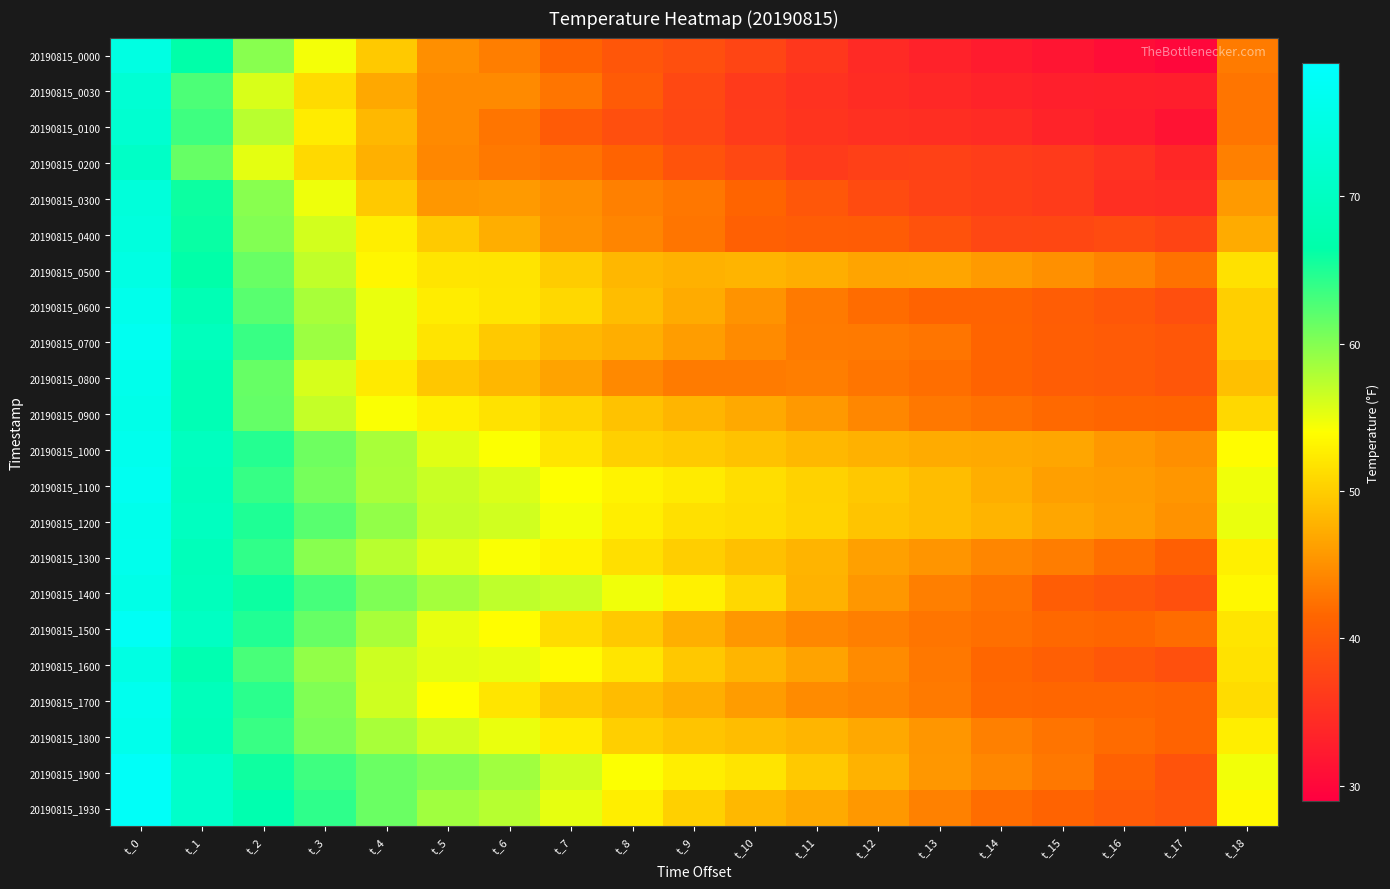

Between t_2 and t_15, which is larger?

t_2